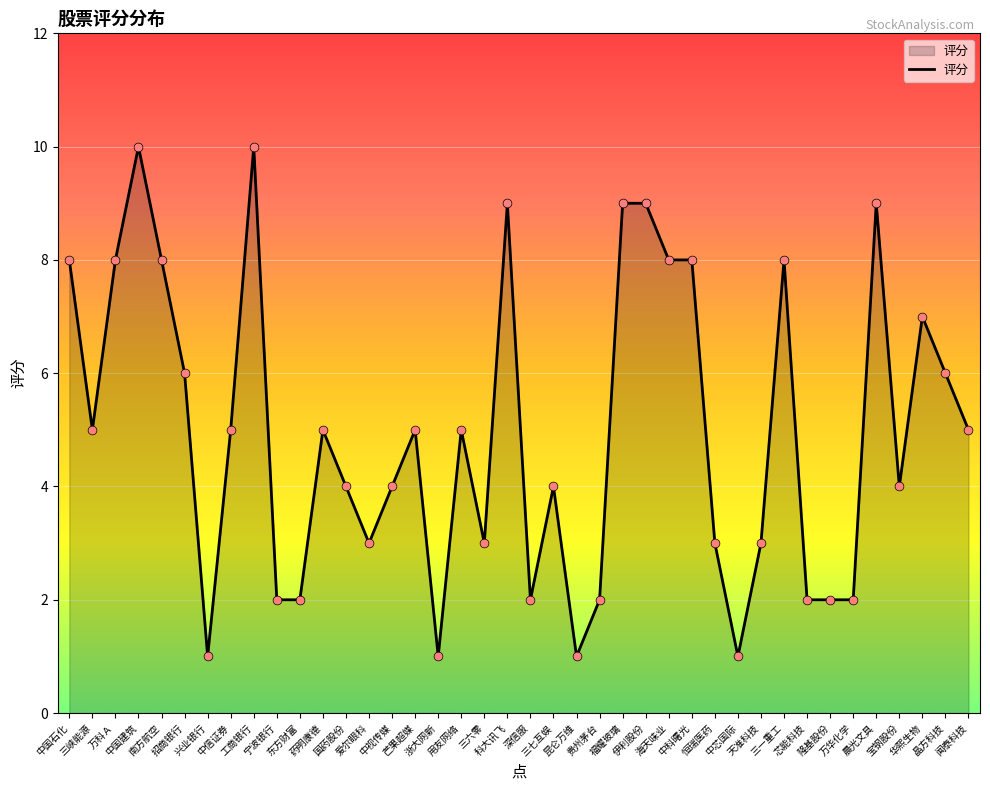

What is the ratio of the value at 爱尔眼科 to the value at 三六零?

1.0